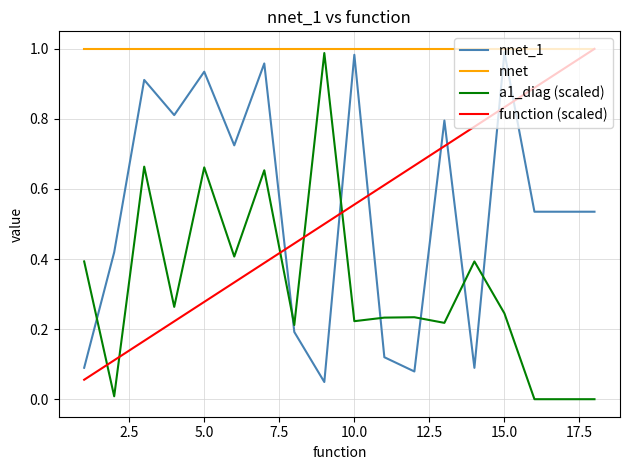

Which series has the largest total across all categories?

nnet